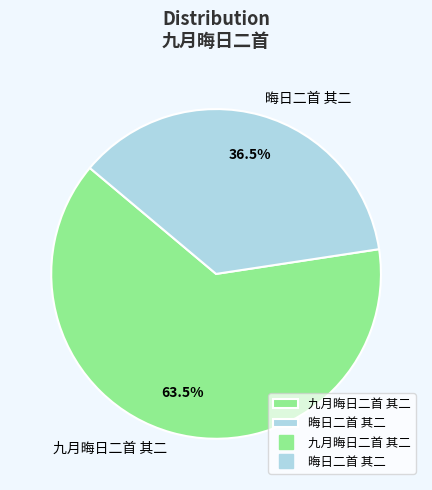

Which category accounts for the majority?

九月晦日二首 其二